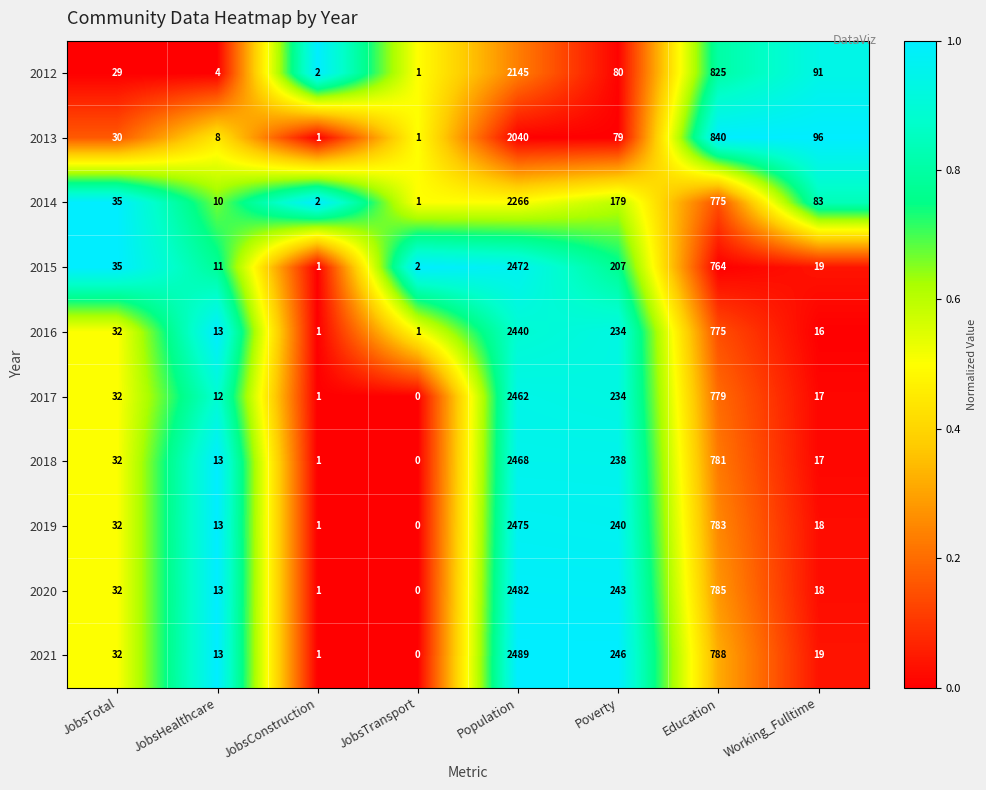

At how many categories does at least one series exceed 0?

8